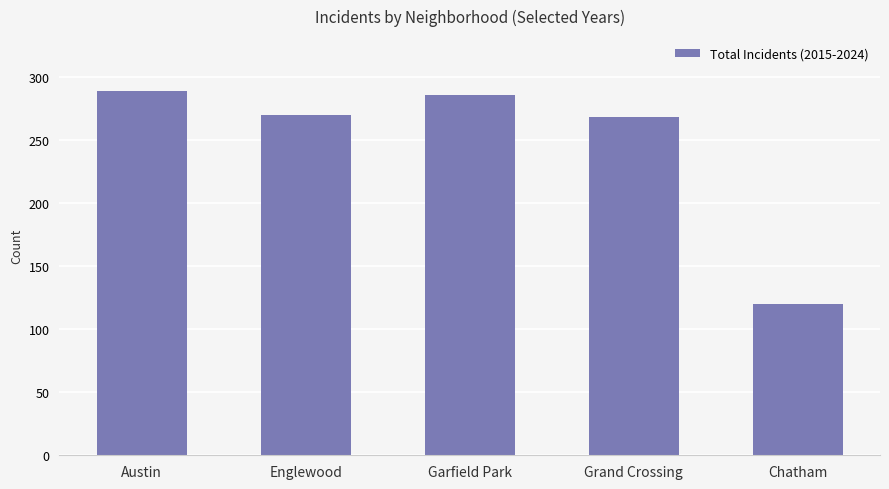

How many bars are there in total?

5